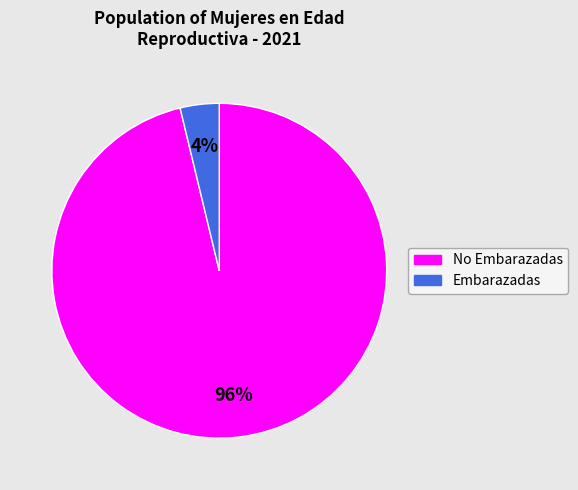

Does any single category account for the majority?

Yes